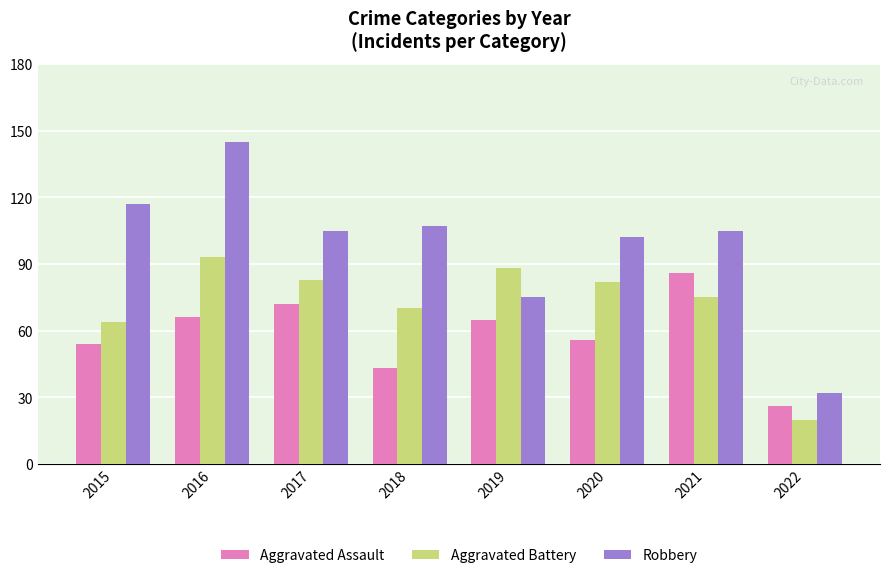

Which series changed the most between 2018 and 2019?

Robbery